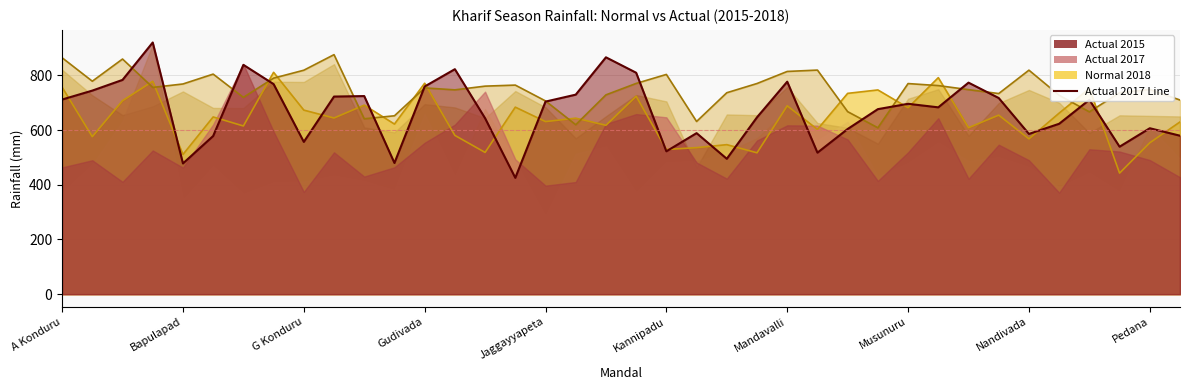

True or false: Normal 2015 has a value of 1126.2 at Kanchika Cherla.

False